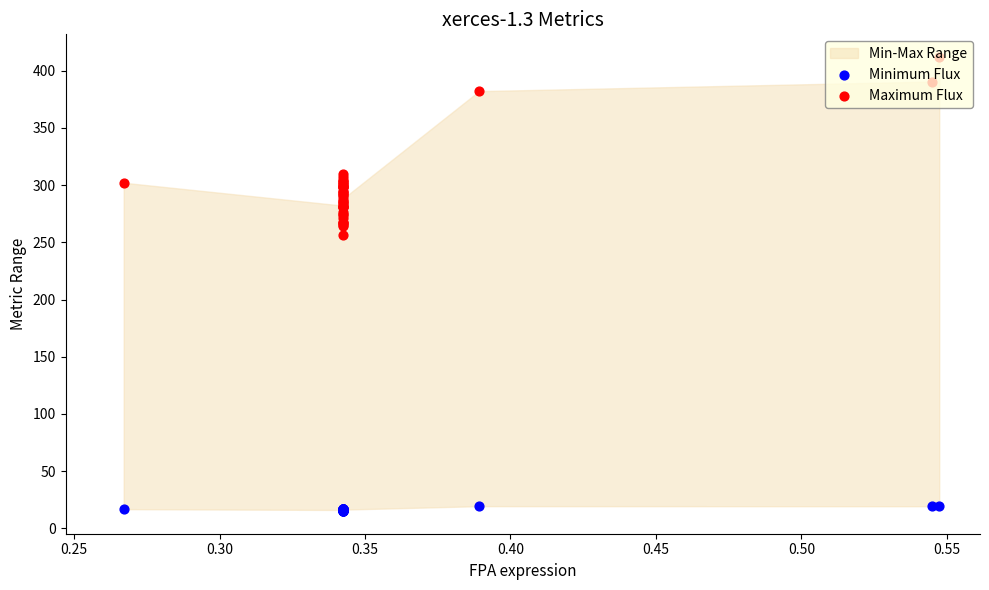

Which series has the largest Y range (max minus min)?

Maximum Flux